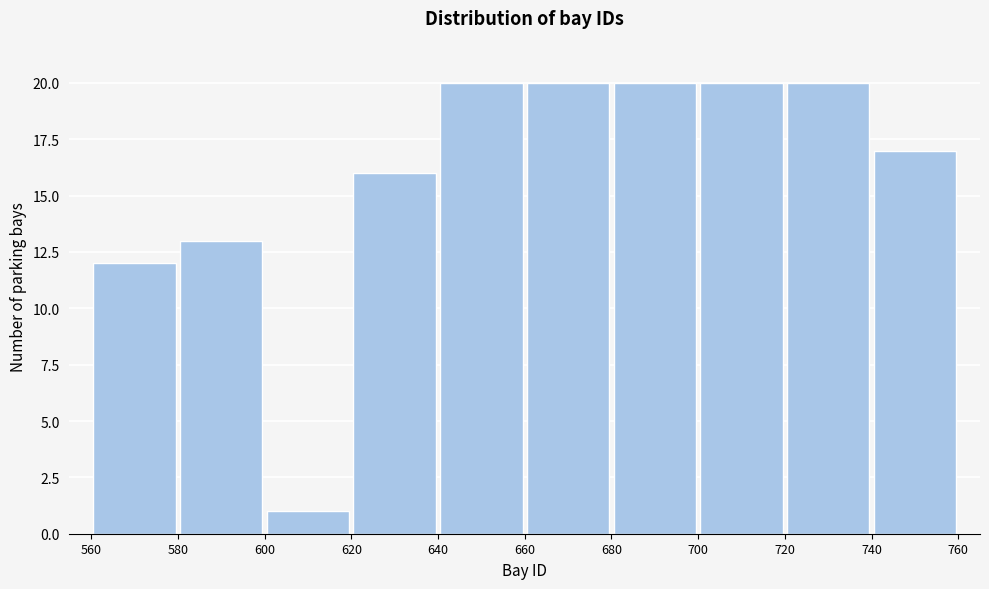

Reading left to right, list every bar in this chart as the range it spans on the x-axis followed by its height. The values are not printed on the chart, so give them approximately, as read against the axis.

560 to 580: 12
580 to 600: 13
600 to 620: 1
620 to 640: 16
640 to 660: 20
660 to 680: 20
680 to 700: 20
700 to 720: 20
720 to 740: 20
740 to 760: 17